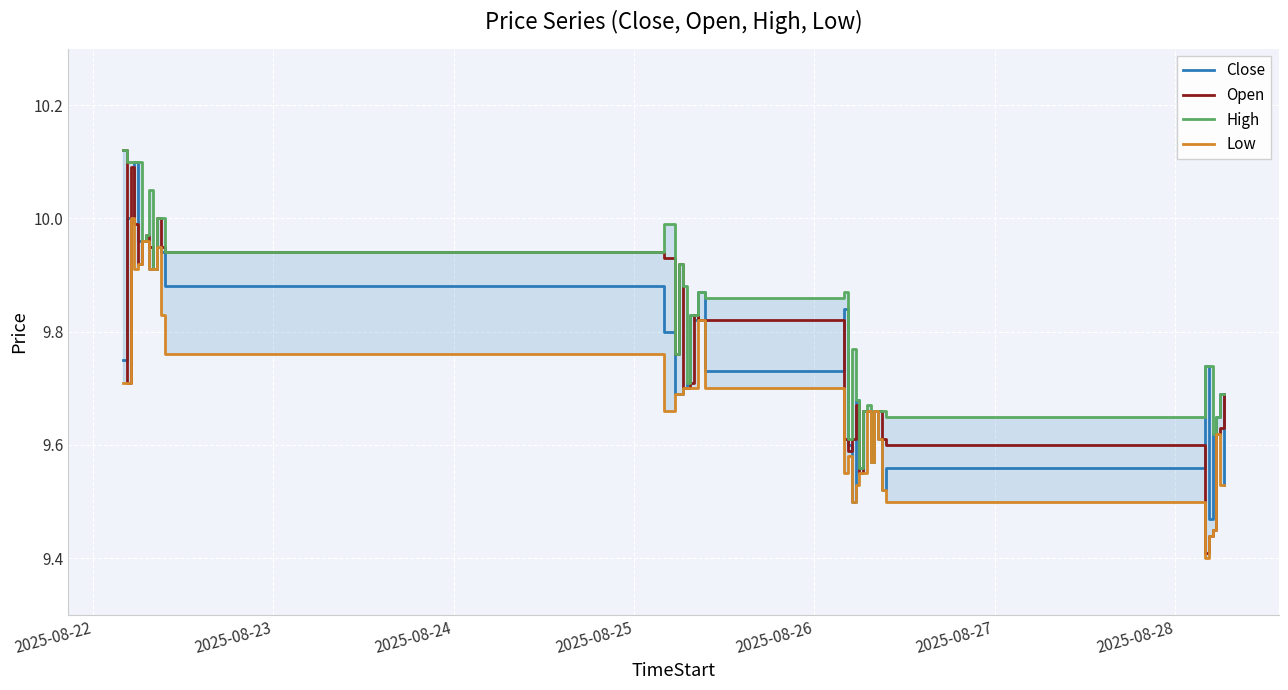

At which label does High reach its peak?

2025-08-22